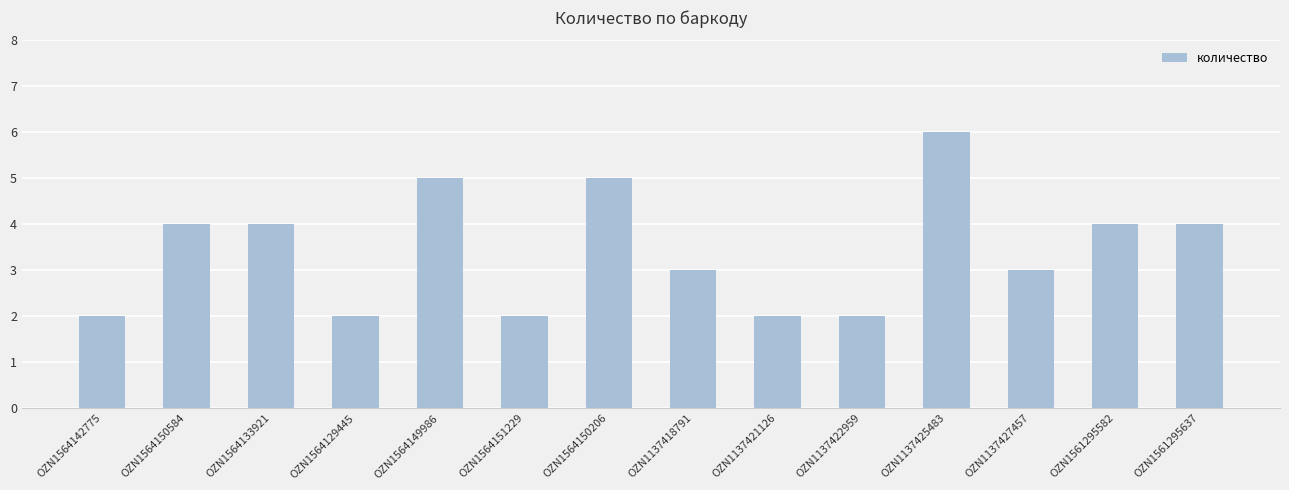

What is the greatest value displayed?

6